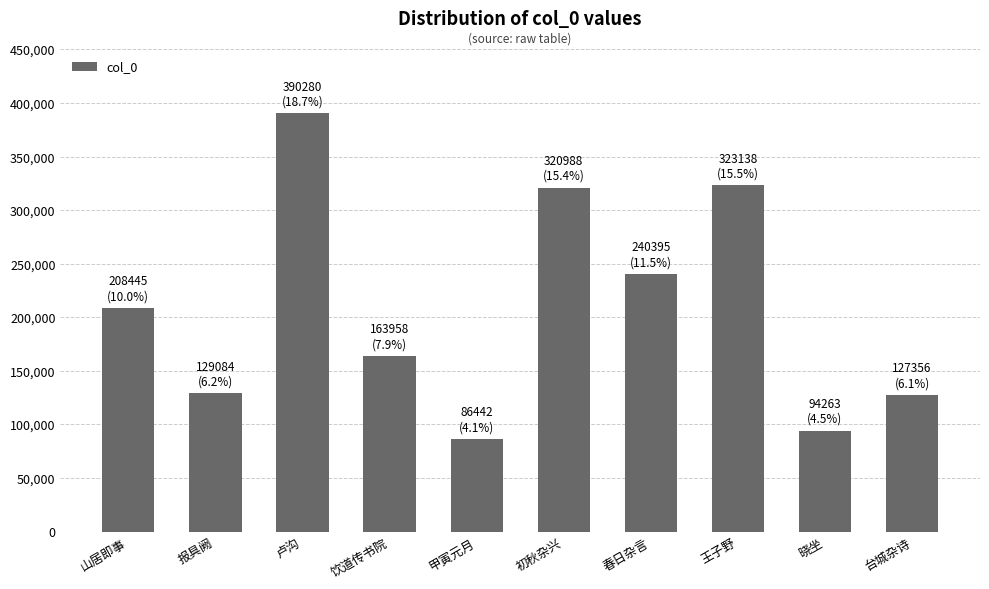

Which label corresponds to the largest value in the chart?

卢沟